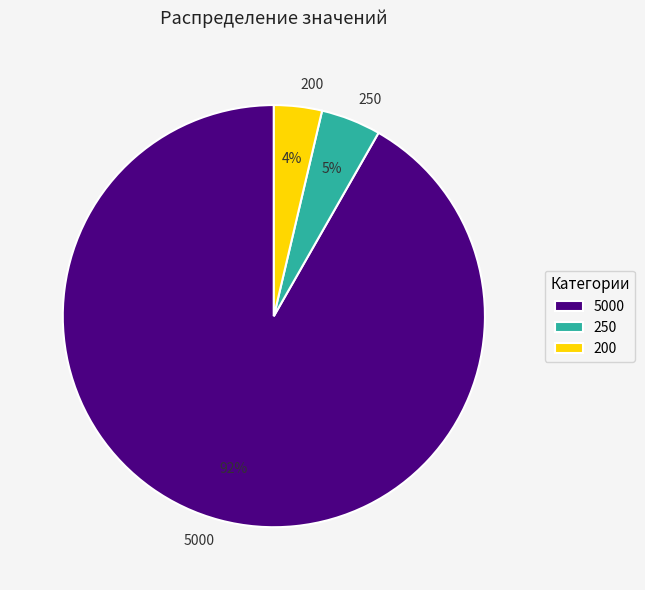

Rank the categories by value from lowest to highest.

200, 250, 5000